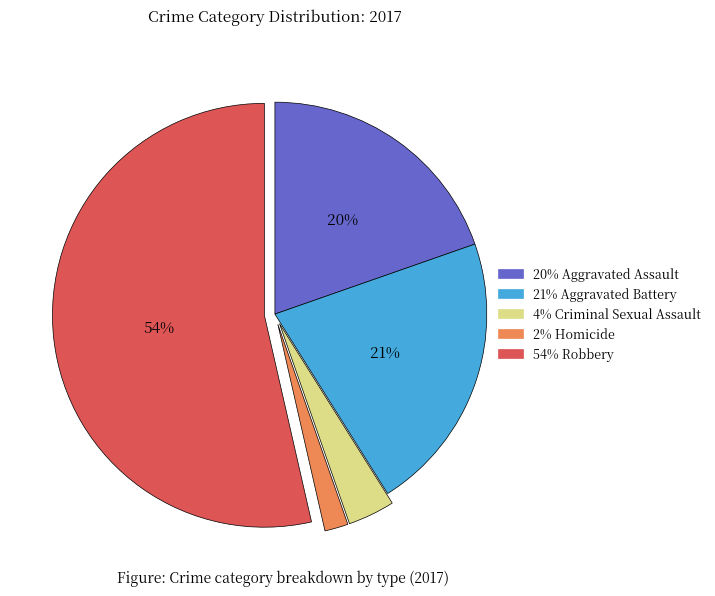

To the nearest percent, what is the average slice percentage?

20%